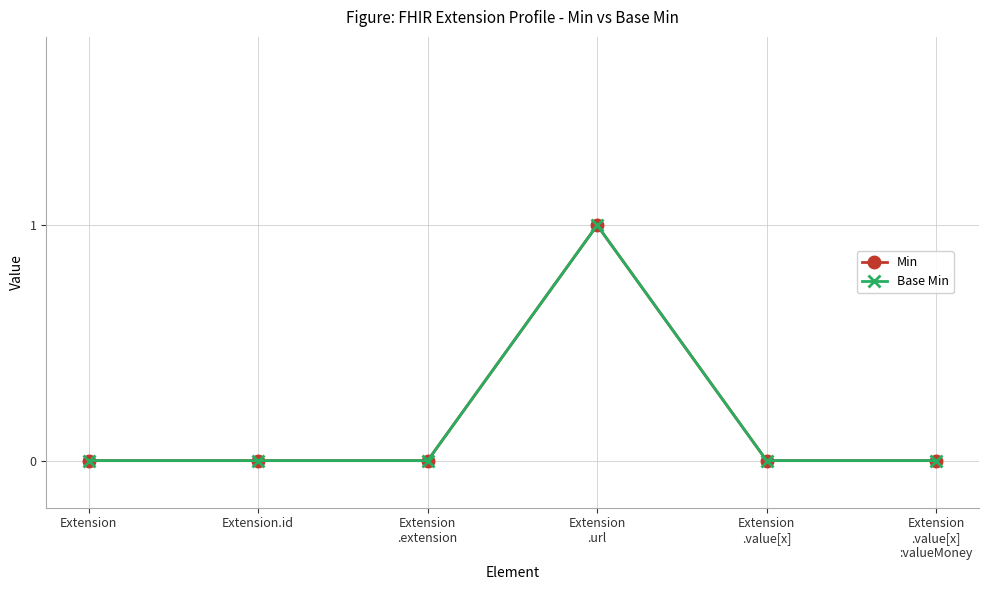

What is the highest value of the Base Min series?

1